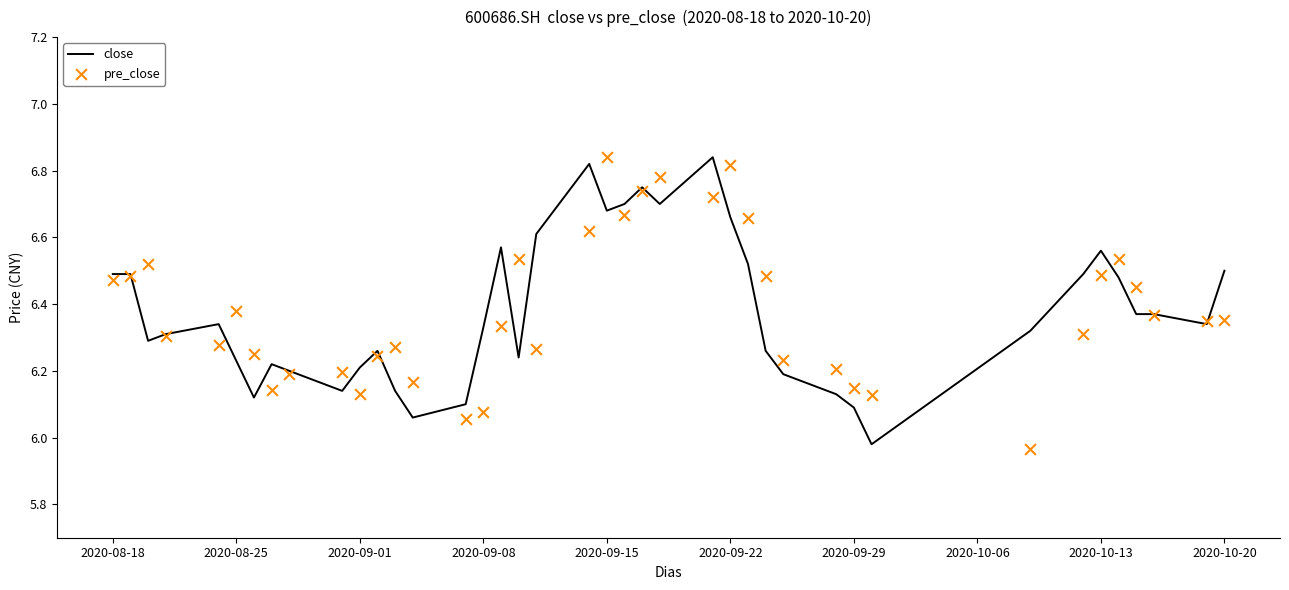

At how many categories does at least one series exceed 6?

40